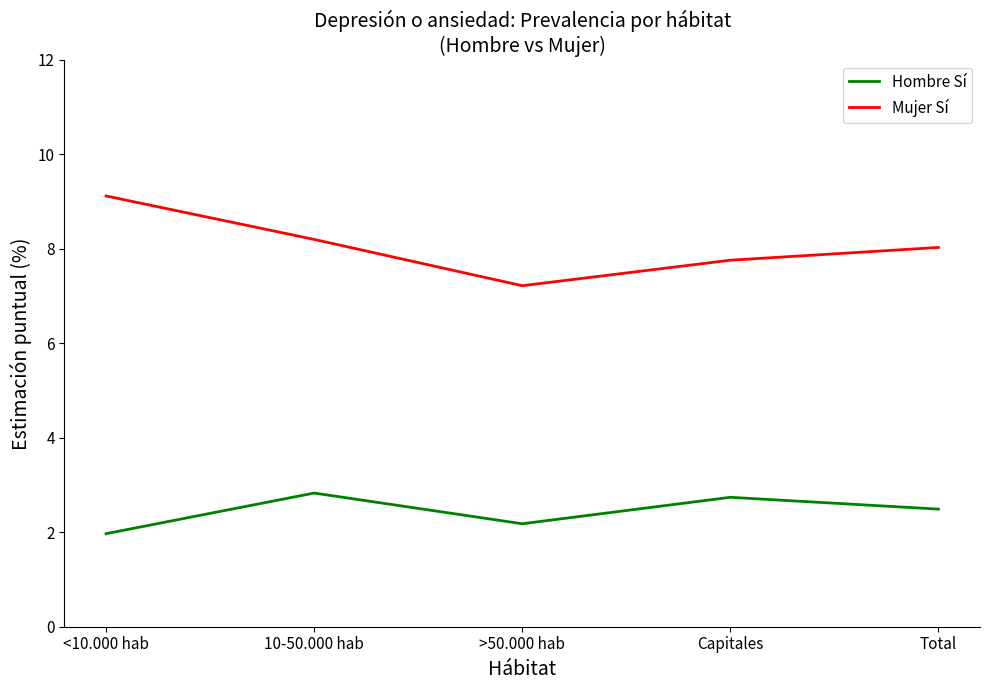

Reading left to right, list all the values displayed in this chart.

Hombre Sí: <10.000 hab=2.0	10-50.000 hab=2.8	>50.000 hab=2.2	Capitales=2.7	Total=2.5
Mujer Sí: <10.000 hab=9.1	10-50.000 hab=8.2	>50.000 hab=7.2	Capitales=7.8	Total=8.0